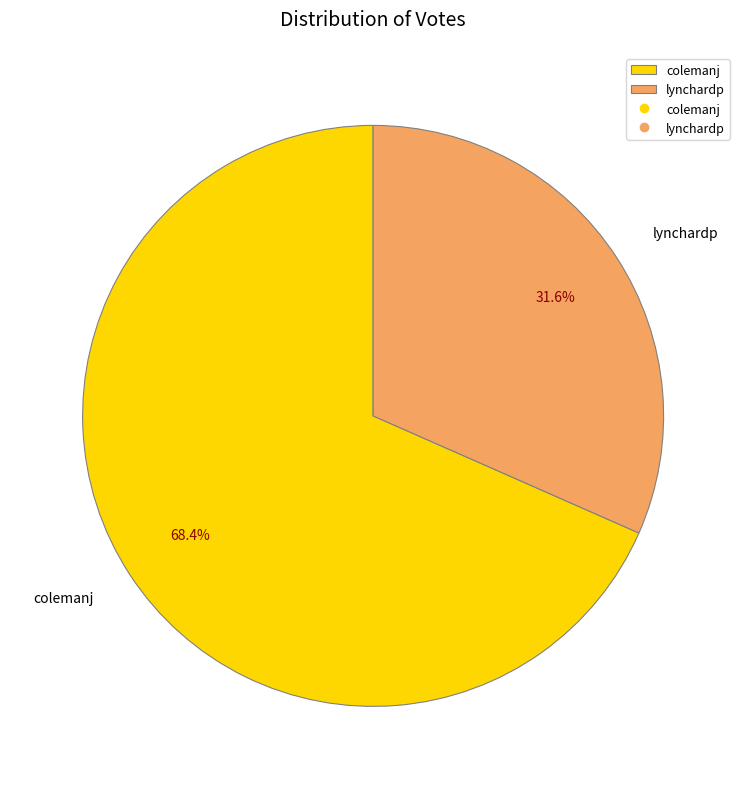

Which slice is the largest?

colemanj